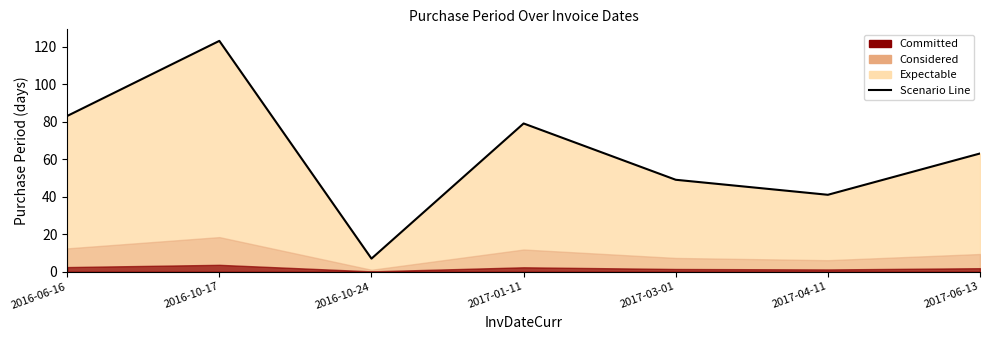

What is the difference between the maximum and minimum values?

116